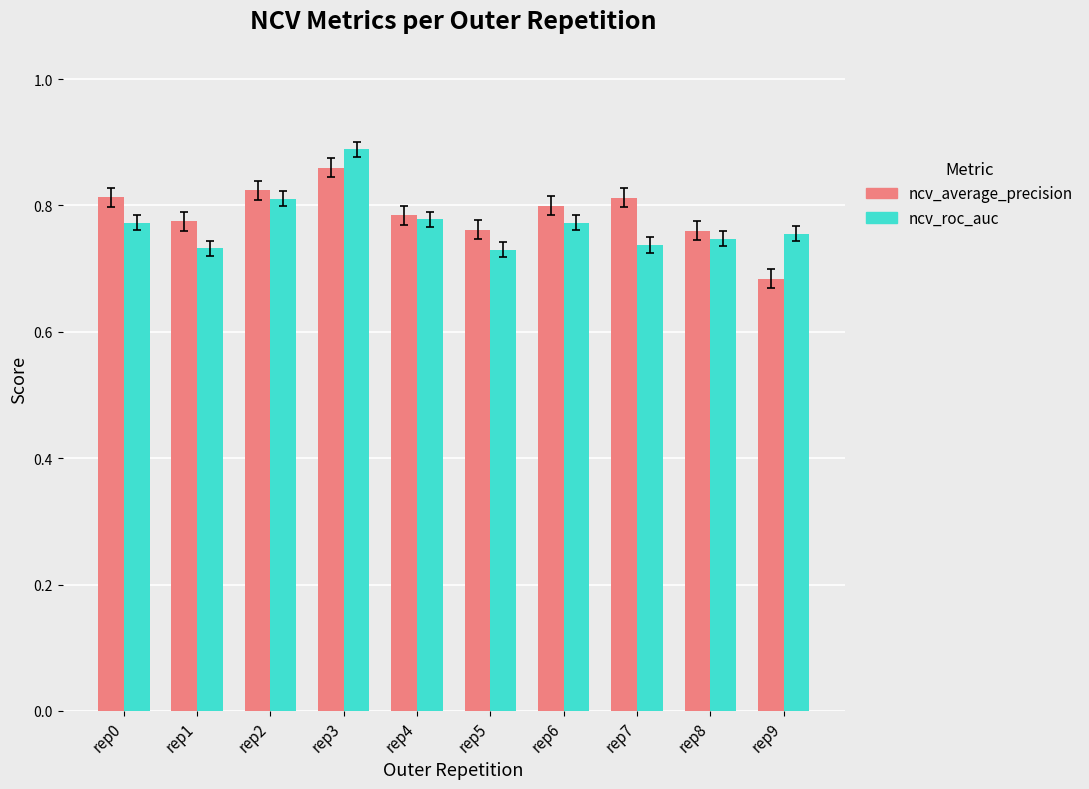

At which label does ncv_roc_auc reach its peak?

rep3